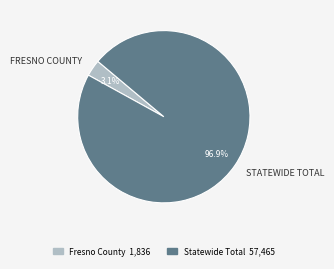

What percentage is NOT represented by Fresno County?

96.9%